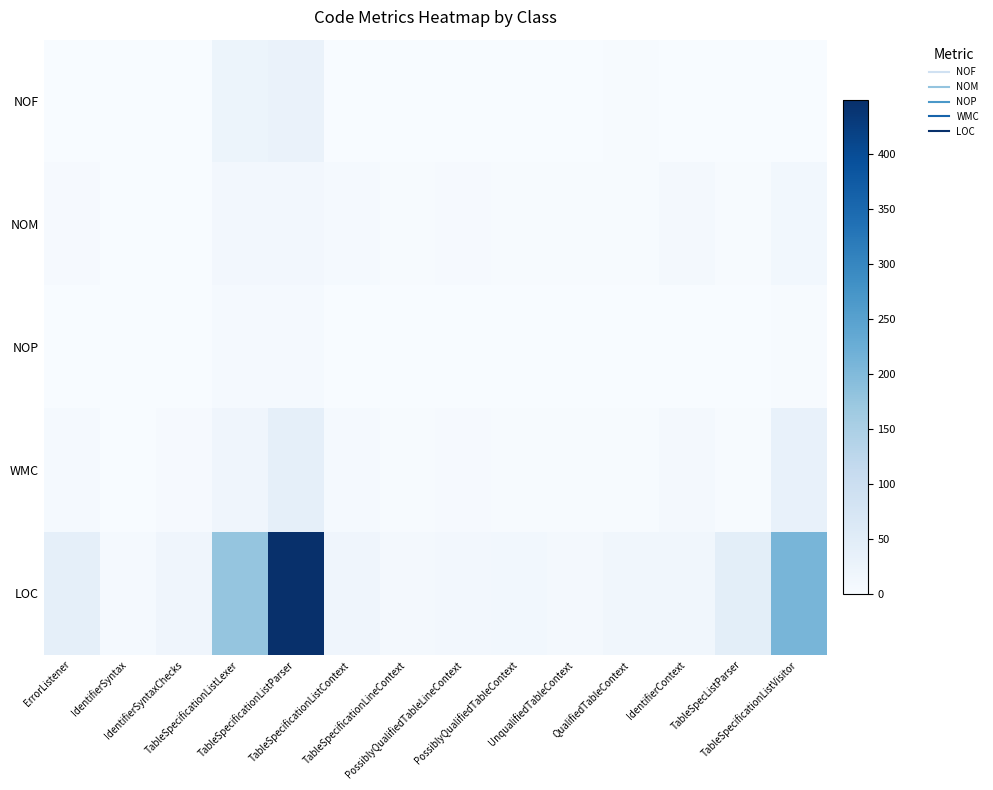

What is the total value across all series at IdentifierSyntaxChecks?

25